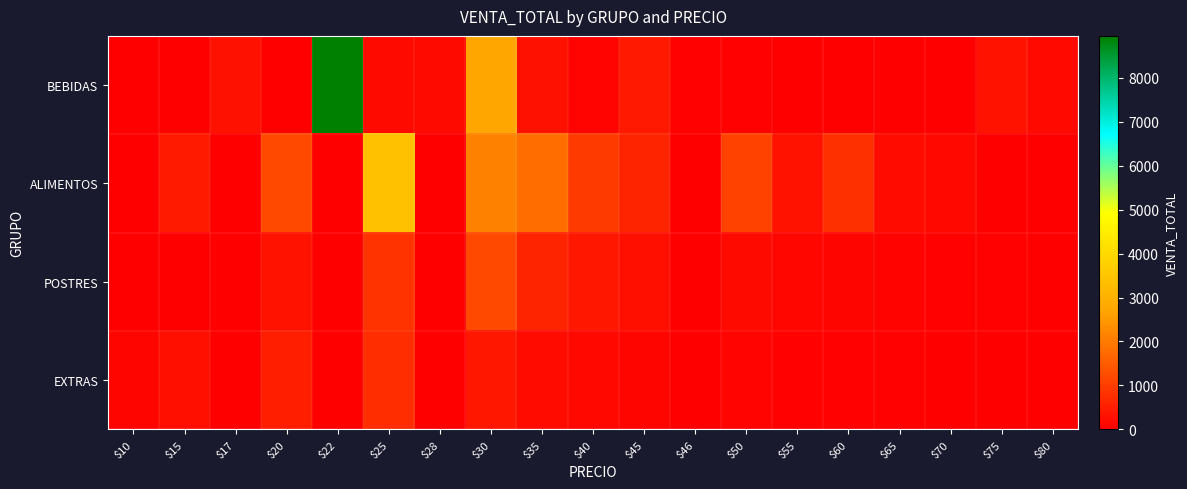

Which series has the largest total across all categories?

BEBIDAS